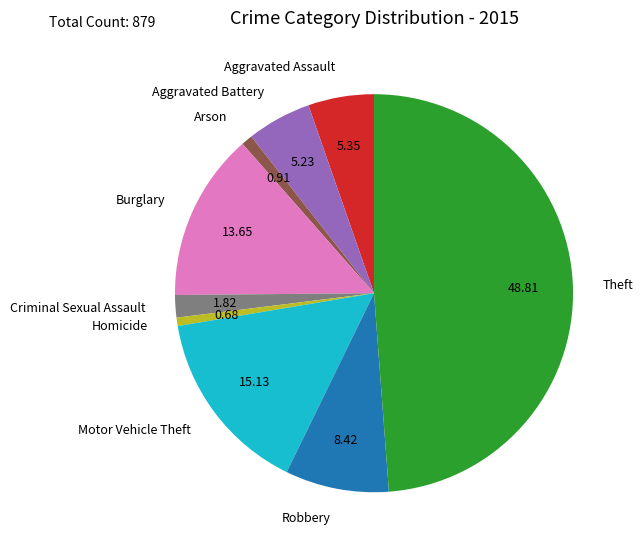

Approximately how many times larger is the value at Arson compared to Aggravated Assault?

0.2